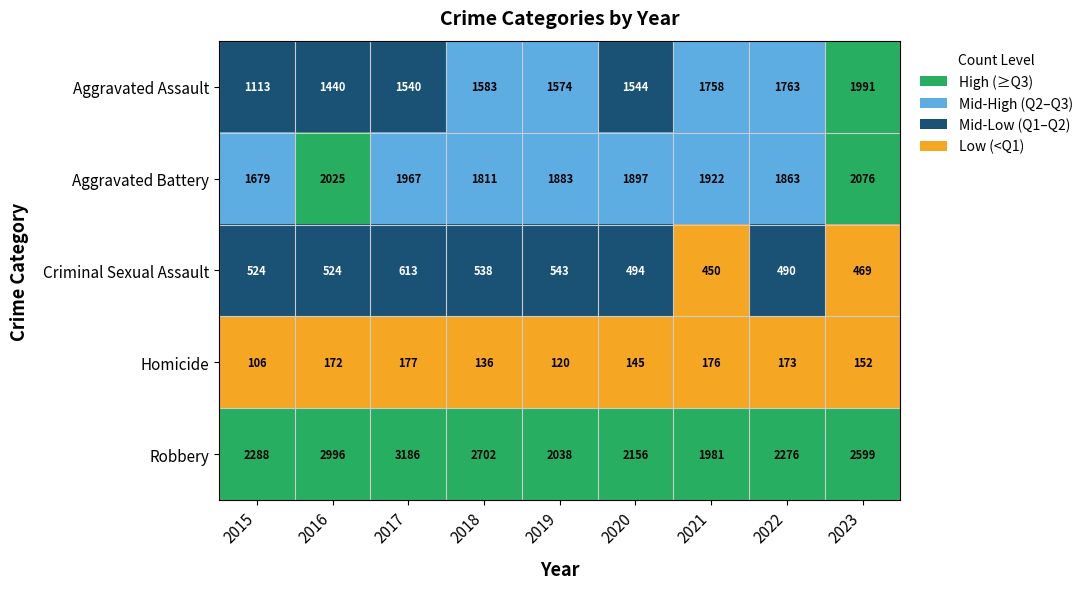

Between 2016 and 2021, which series saw the biggest shift?

Robbery